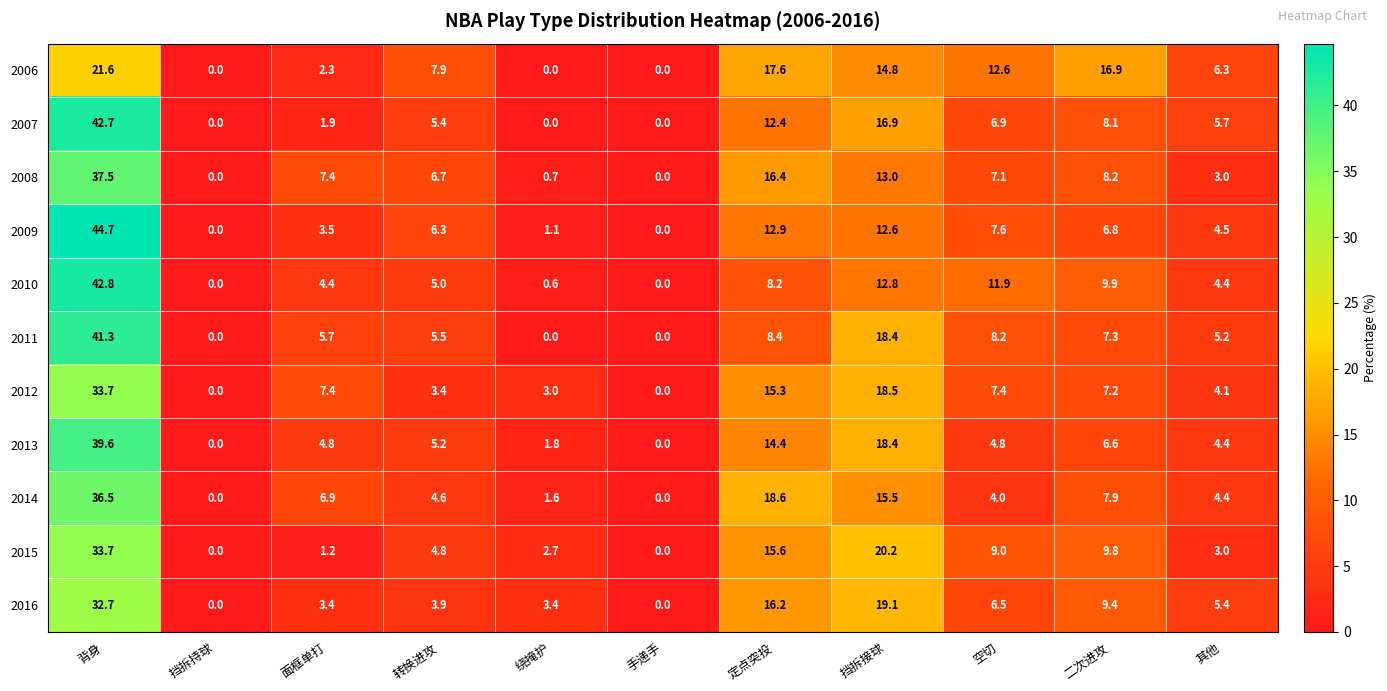

Which series has the widest spread of values?

2009